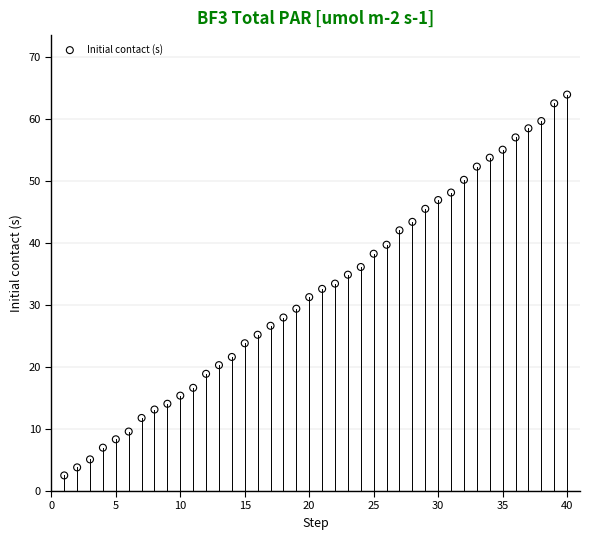

What is the range of Y values (max minus min)?

61.5